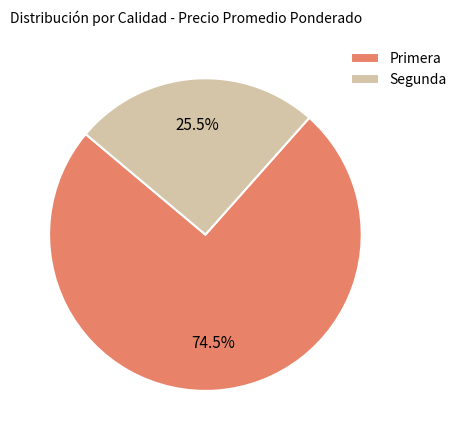

Is there a majority slice in this chart?

Yes